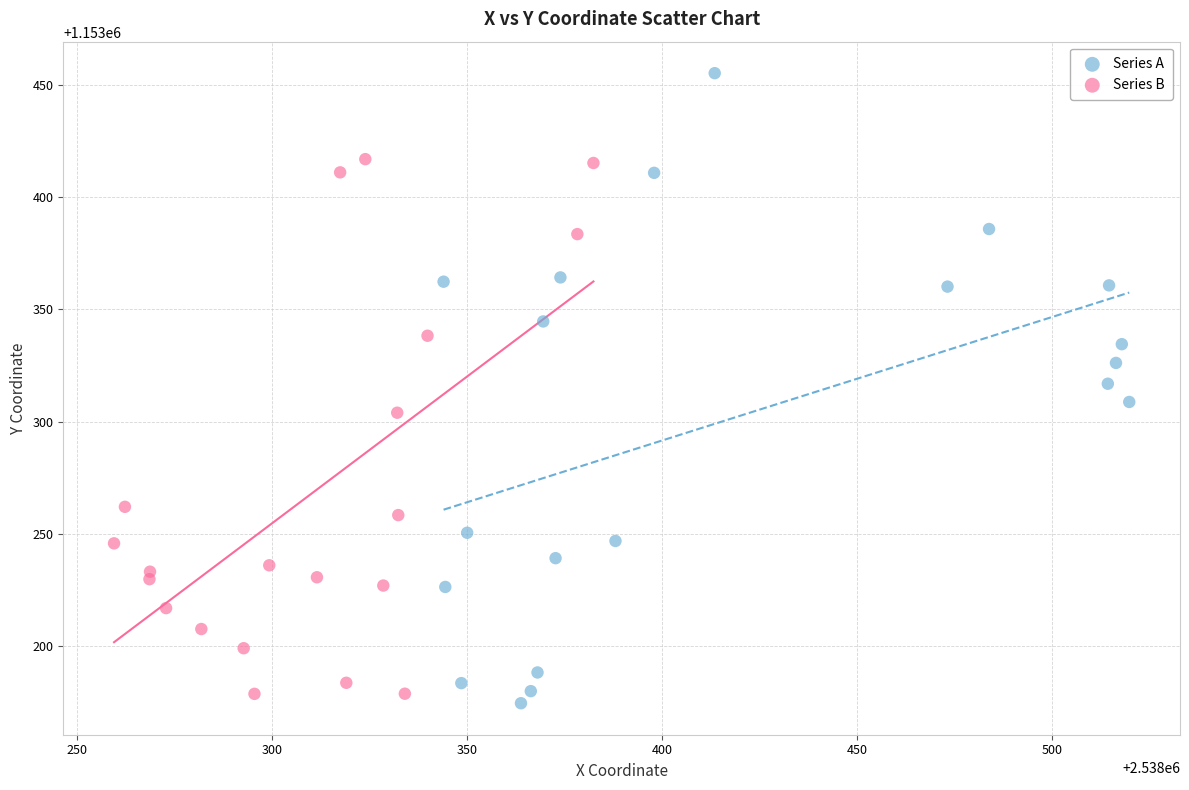

Which series reaches the maximum Y coordinate?

Series A